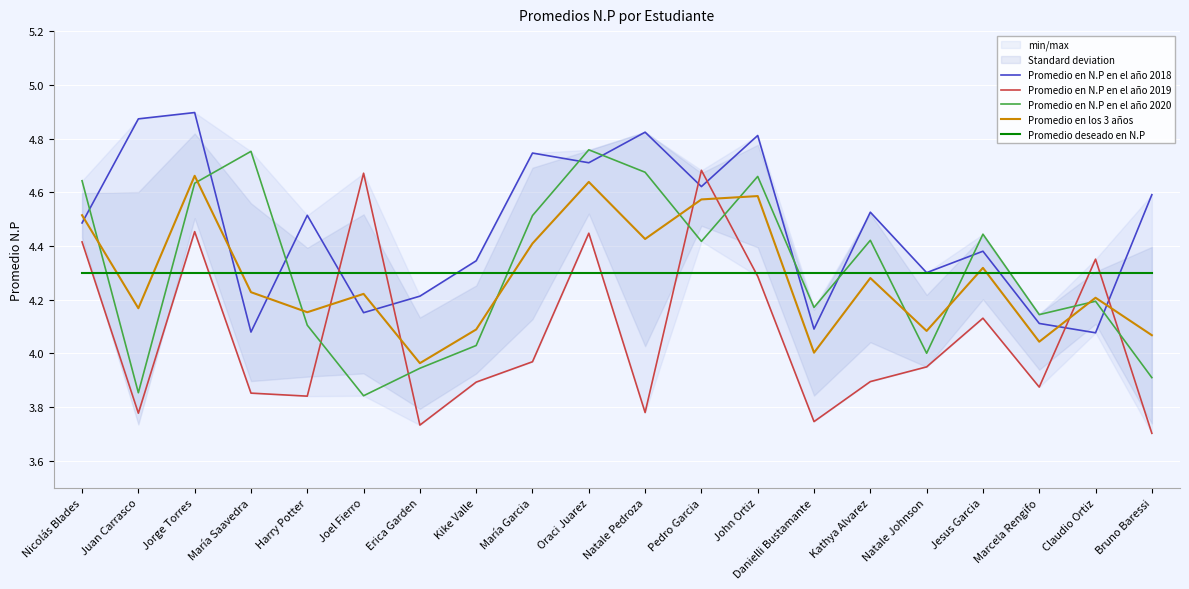

The Promedio en N.P en el año 2019 series shows 3.7 at Danielli Bustamante. True or false?

True